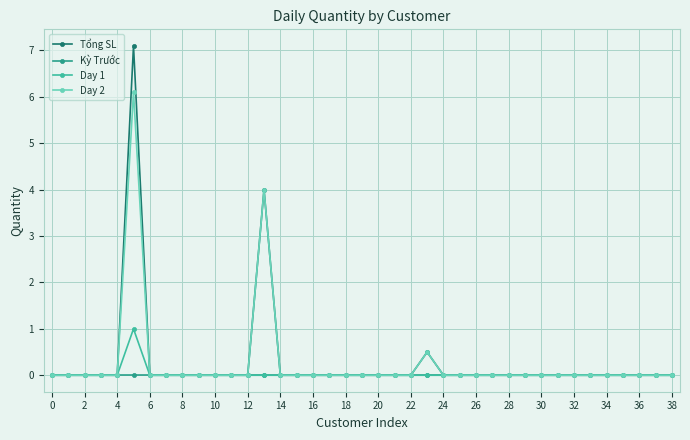

What is the greatest value displayed?

7.1